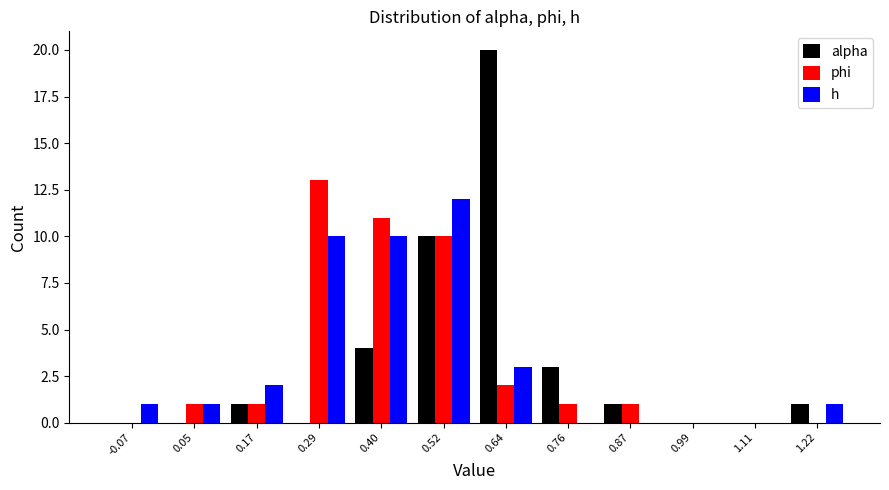

Reading left to right, list every range on the x-axis with the height of the bar of each series over it. Neither the bar edges nor the heights are printed on the chart, so give them approximately, as read against the axes.

-0.12 to 0.00: alpha=0	phi=0	h=1
0.00 to 0.12: alpha=0	phi=1	h=1
0.12 to 0.22: alpha=1	phi=1	h=2
0.22 to 0.34: alpha=0	phi=13	h=10
0.34 to 0.46: alpha=4	phi=11	h=10
0.46 to 0.58: alpha=10	phi=10	h=12
0.58 to 0.70: alpha=20	phi=2	h=3
0.70 to 0.82: alpha=3	phi=1	h=0
0.82 to 0.94: alpha=1	phi=1	h=0
0.94 to 1.04: alpha=0	phi=0	h=0
1.04 to 1.16: alpha=0	phi=0	h=0
1.16 to 1.28: alpha=1	phi=0	h=1